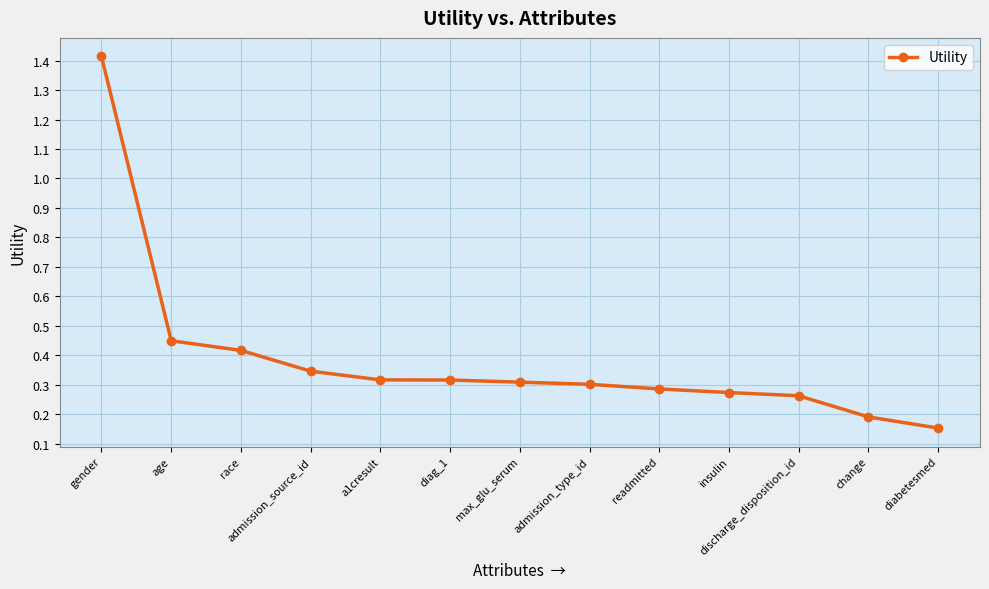

What is the label of the 8th point from the right?

diag_1